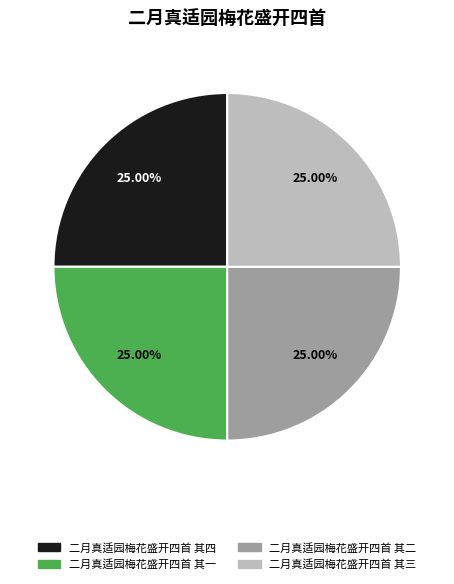

Does 二月真适园梅花盛开四首 其四 represent more than half of the total?

No